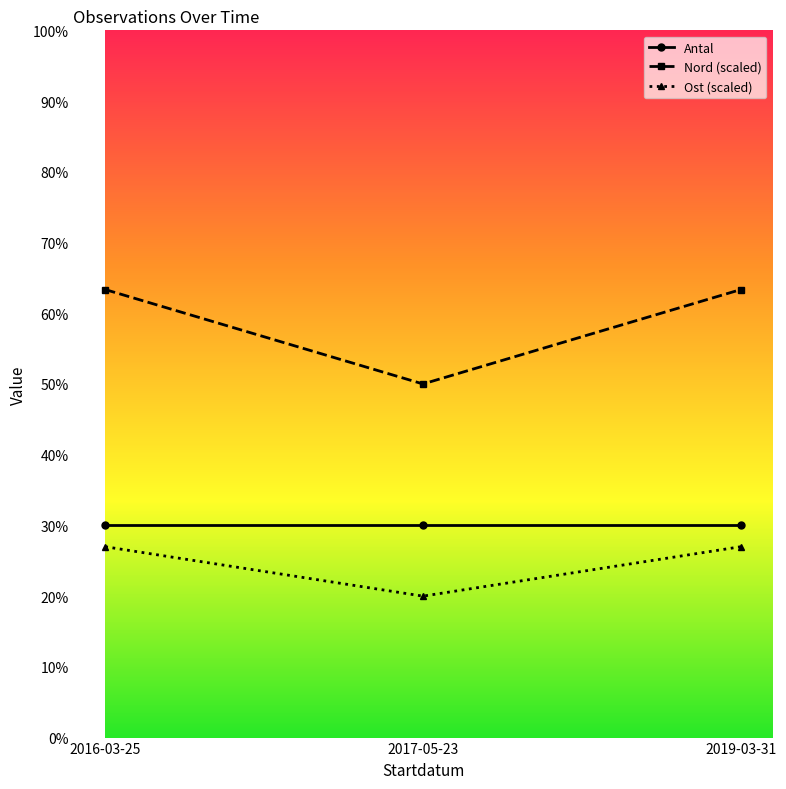

What is the highest value of the Ost (scaled) series?

27.0